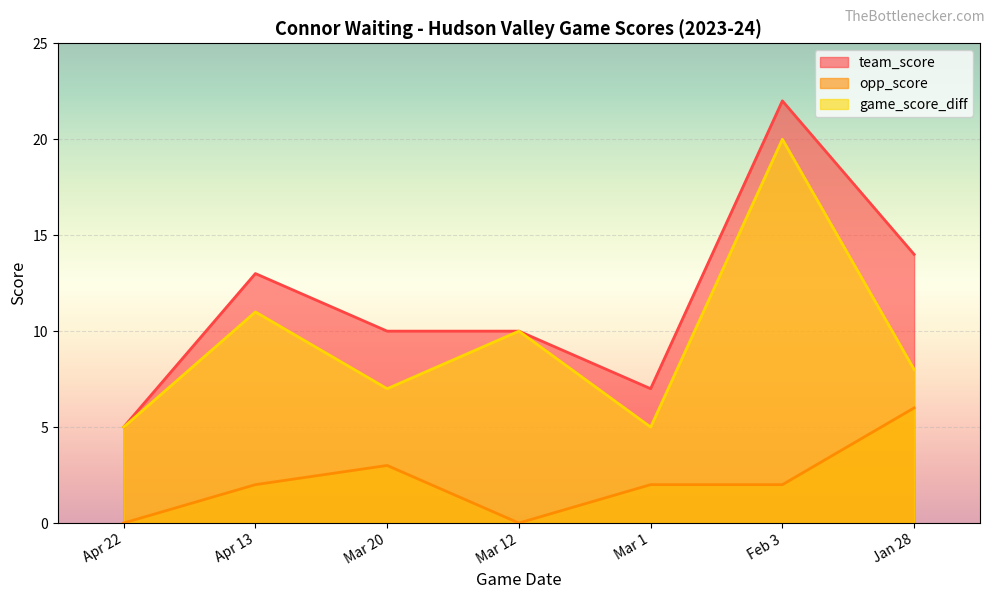

Rank the series by their maximum value, from highest to lowest.

team_score, game_score_diff, opp_score